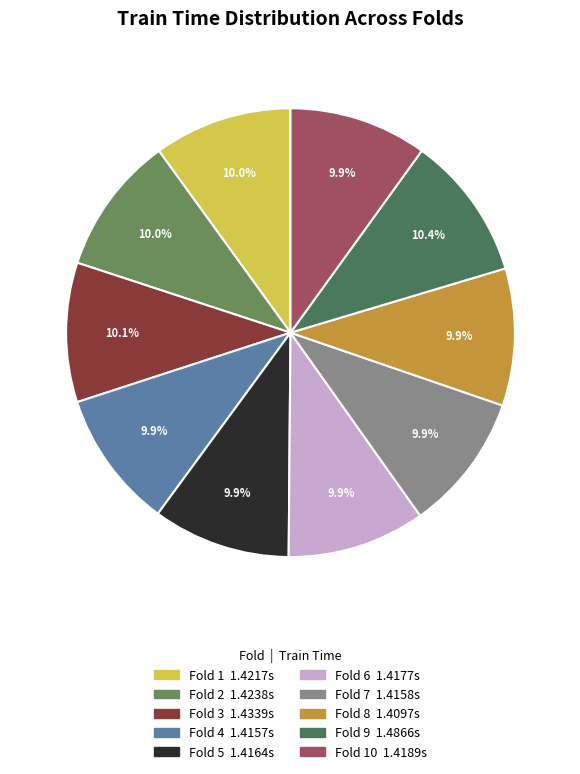

How many slices are in this pie chart?

10